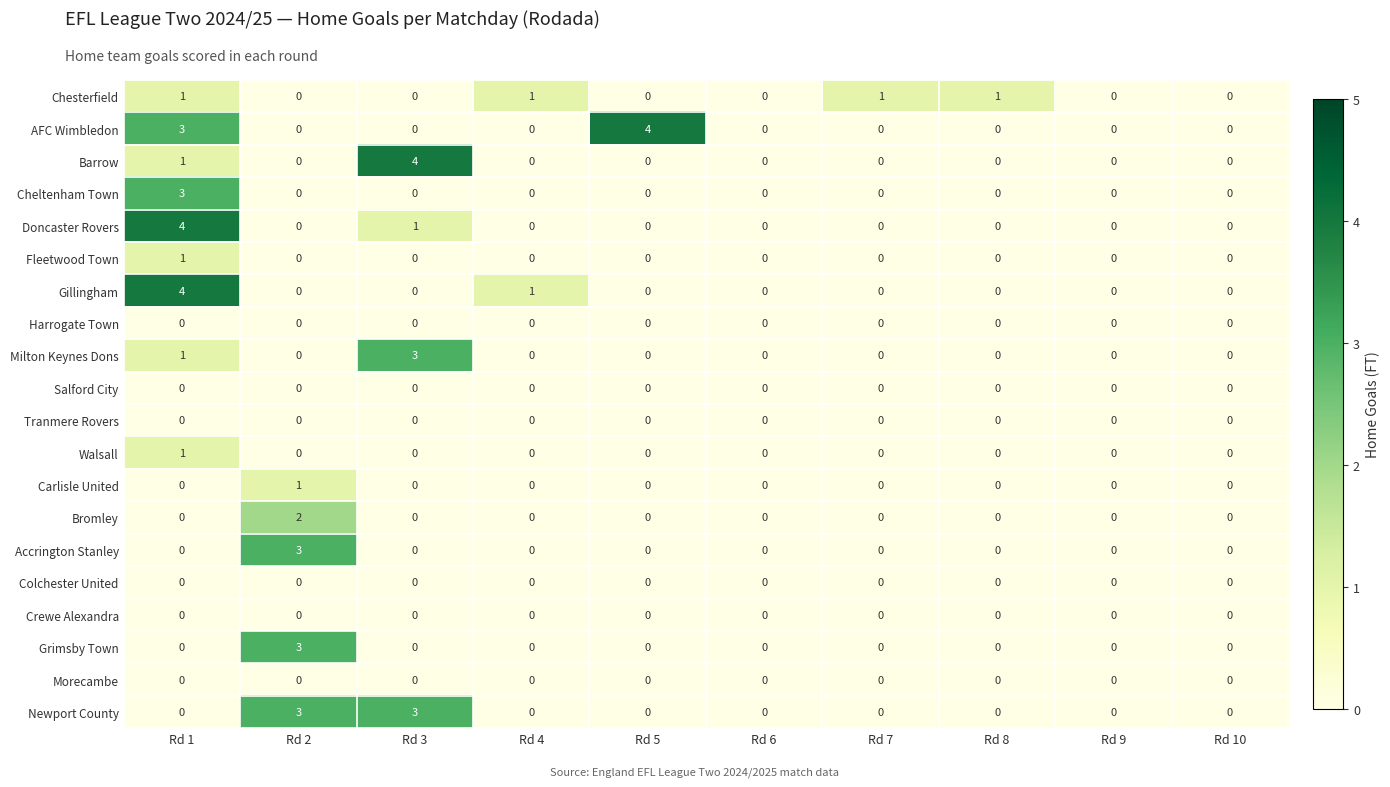

Which series has the largest total across all categories?

AFC Wimbledon